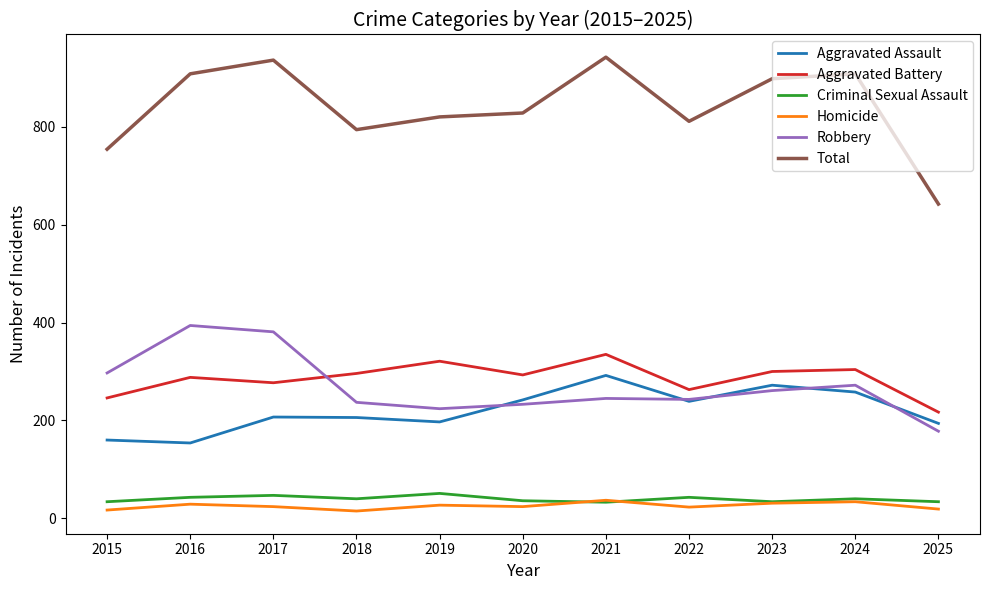

The Total series shows 820 at 2019. True or false?

True